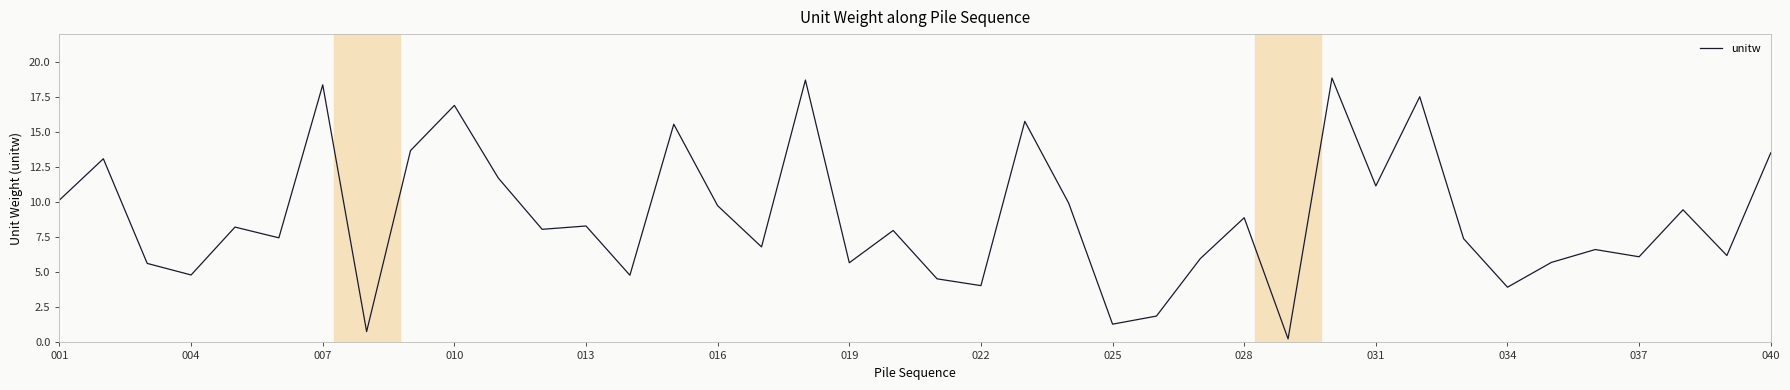

What is the maximum value shown in the chart?

18.9